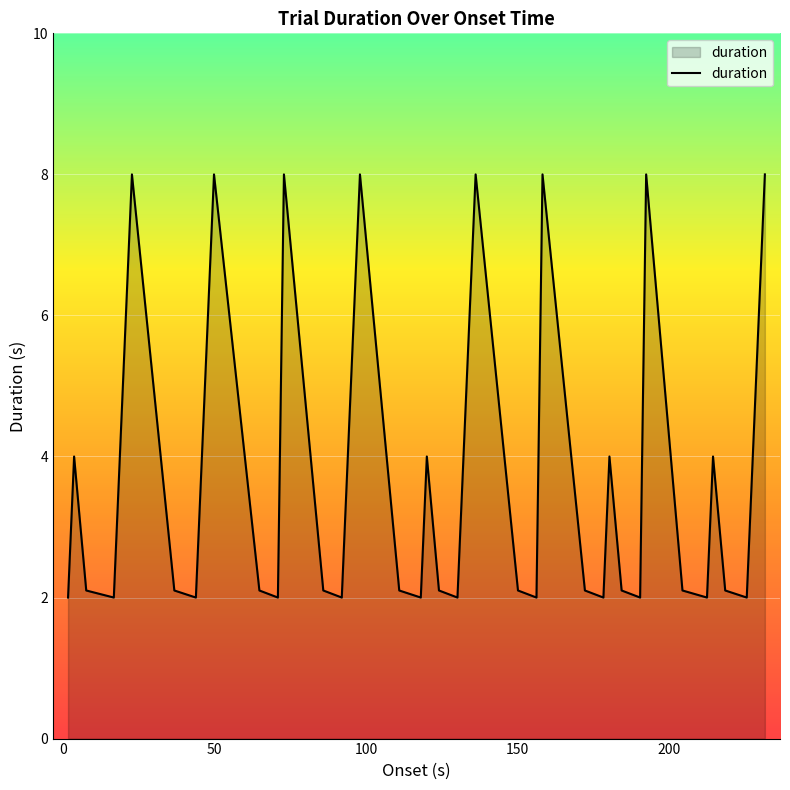

What is the smallest value displayed?

2.0